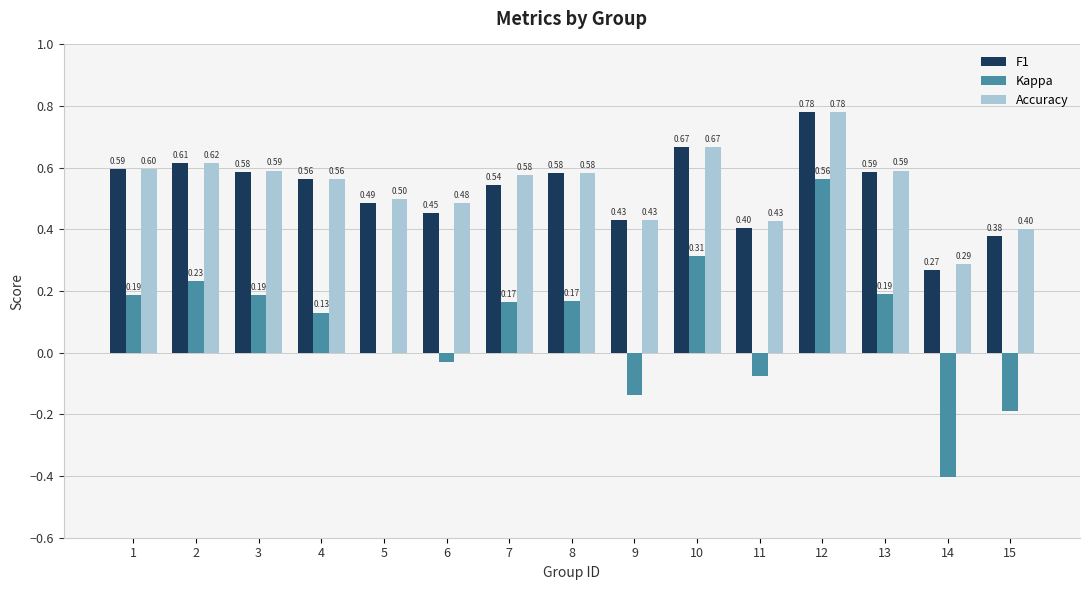

What is the sum of the Accuracy values at 14 and 1?

0.9